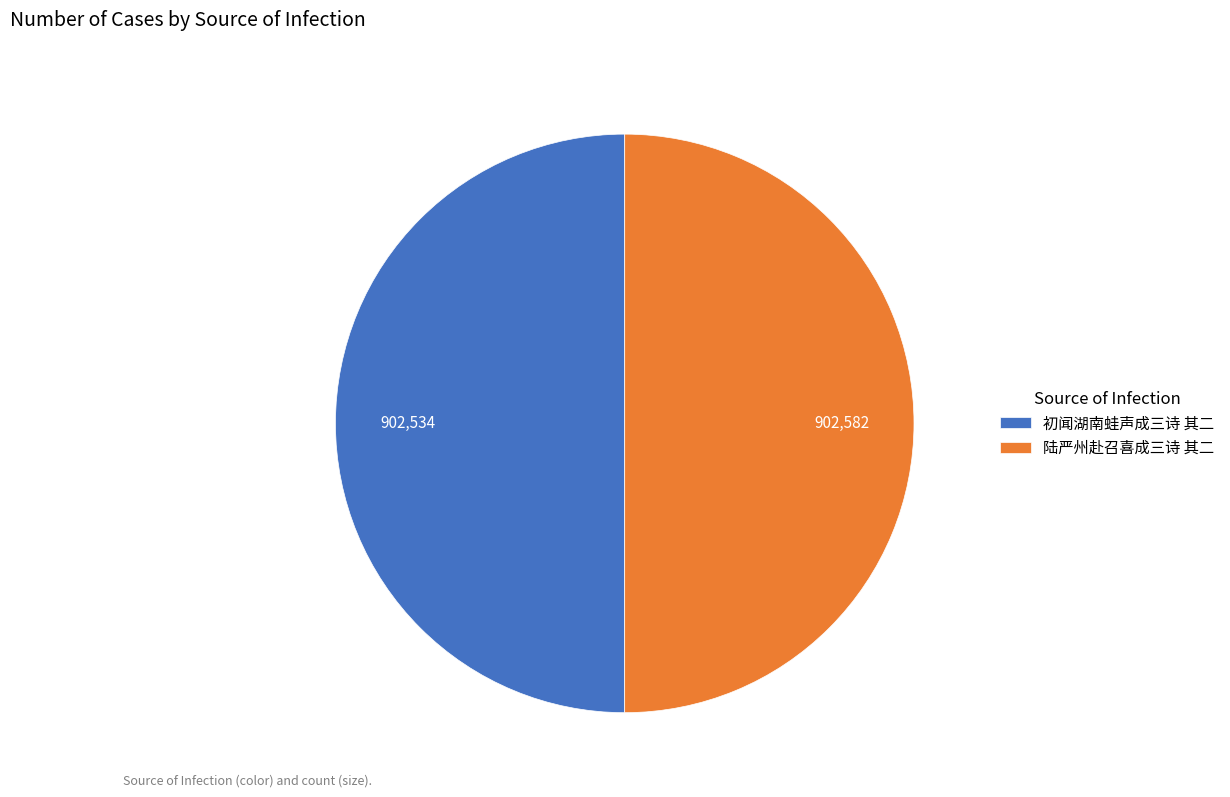

Is it true that 初闻湖南蛙声成三诗 其二 is 50% of the pie?

True